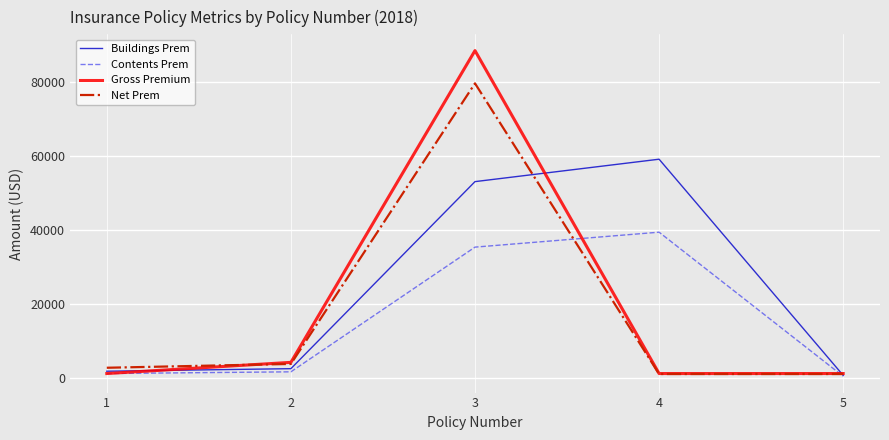

What is the difference between the Gross Premium values at 4 and 2?

3023.0